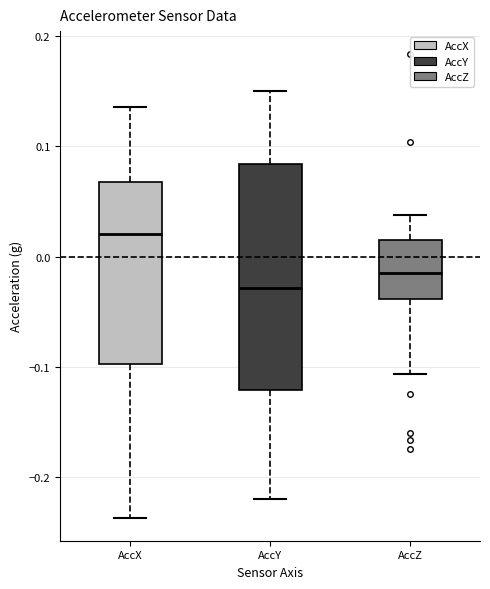

Reading left to right, read every box against the y-axis: the position of its median line, the range the box covers, and the ends of its whiskers. The values are not printed on the chart, so give them approximately, as read against the axis.

AccX: median 0.02, box -0.10 to 0.07, whiskers -0.24 to 0.14
AccY: median -0.03, box -0.12 to 0.08, whiskers -0.22 to 0.15
AccZ: median -0.02, box -0.04 to 0.02, whiskers -0.11 to 0.04